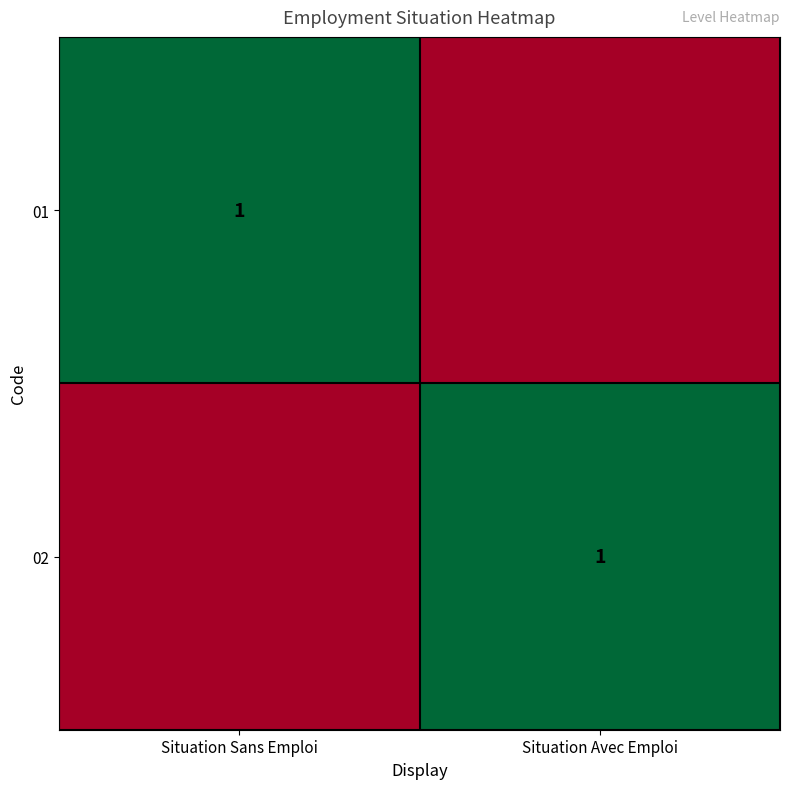

The 01 series shows 1 at Situation Sans Emploi. True or false?

True